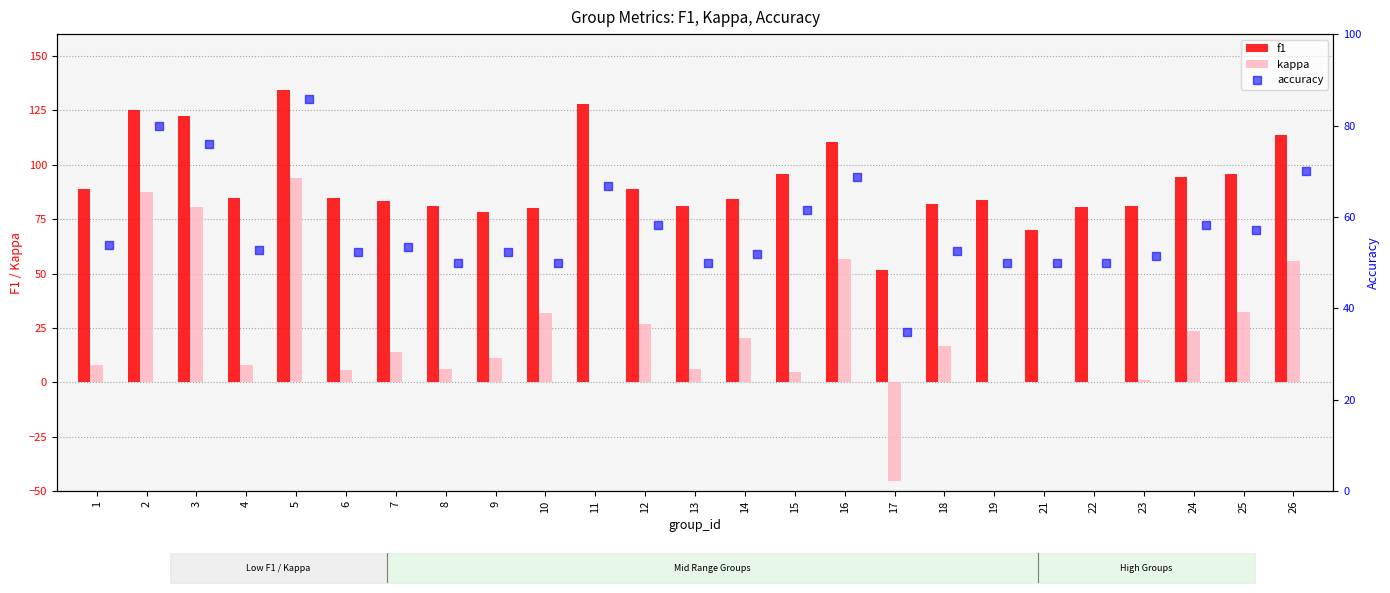

Is the value of f1 at 17 greater than the value of kappa at 11?

Yes